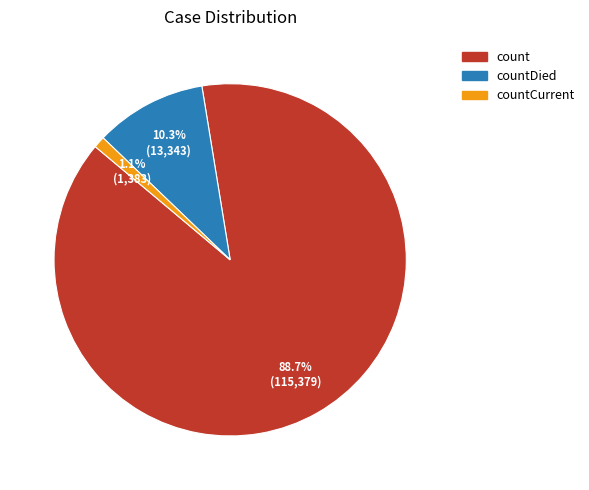

How many segments does this pie chart have?

3